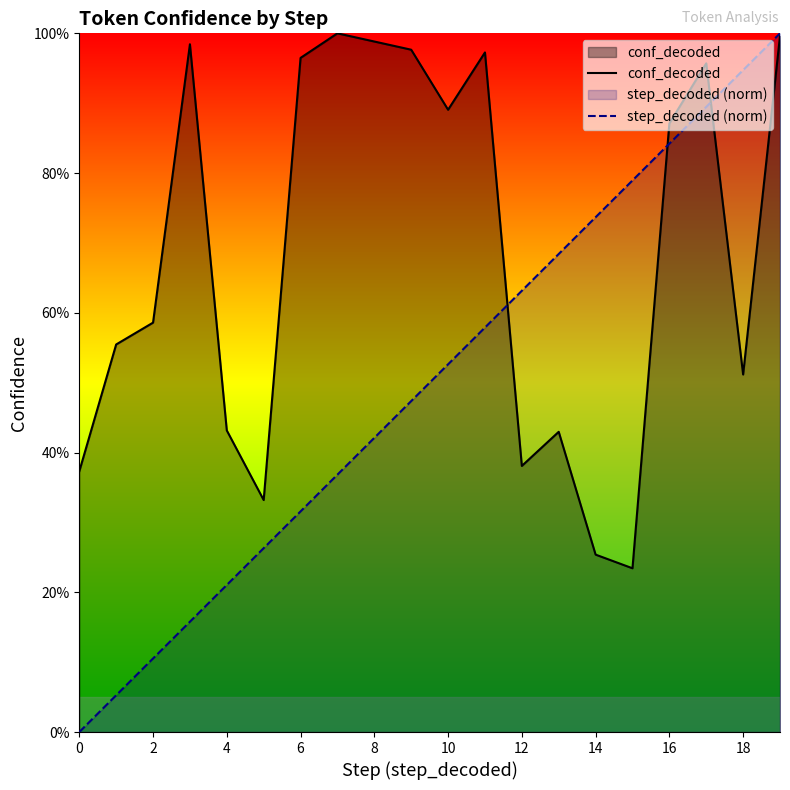

Does the chart display data point markers on the line(s)?

No